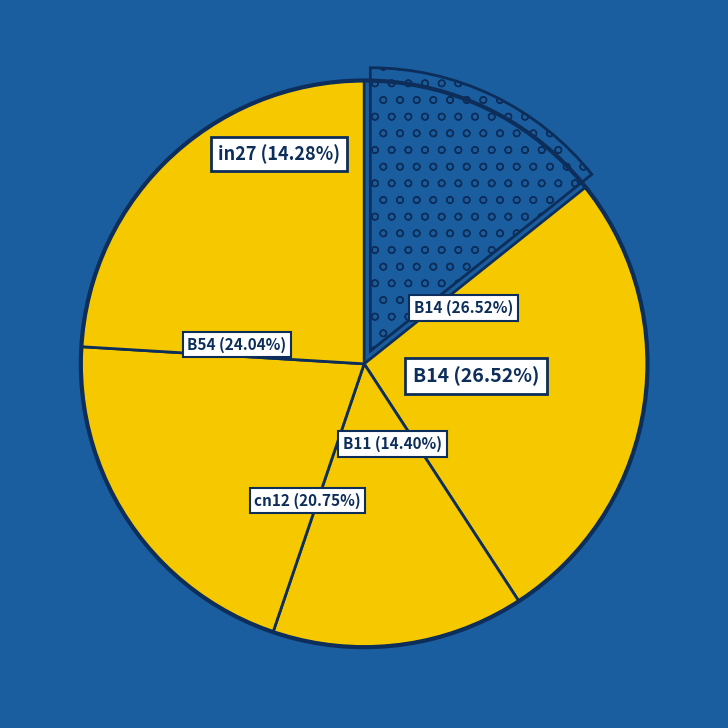

Is the sum of cn12 and B14 greater than half?

No